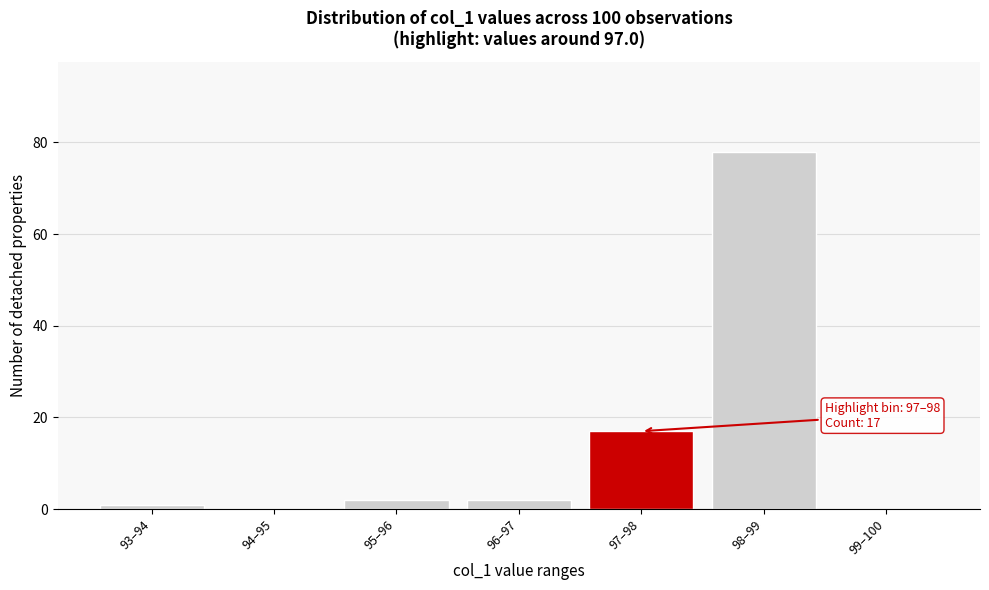

Reading left to right, what are all the values shown in this chart?

93–94=1	94–95=0	95–96=2	96–97=2	97–98=17	98–99=78	99–100=0